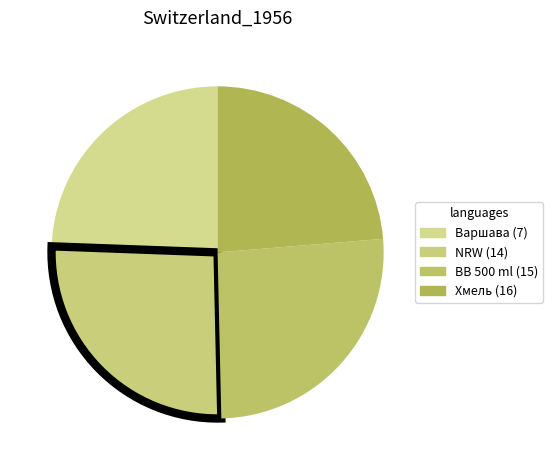

How many slices are in this pie chart?

4